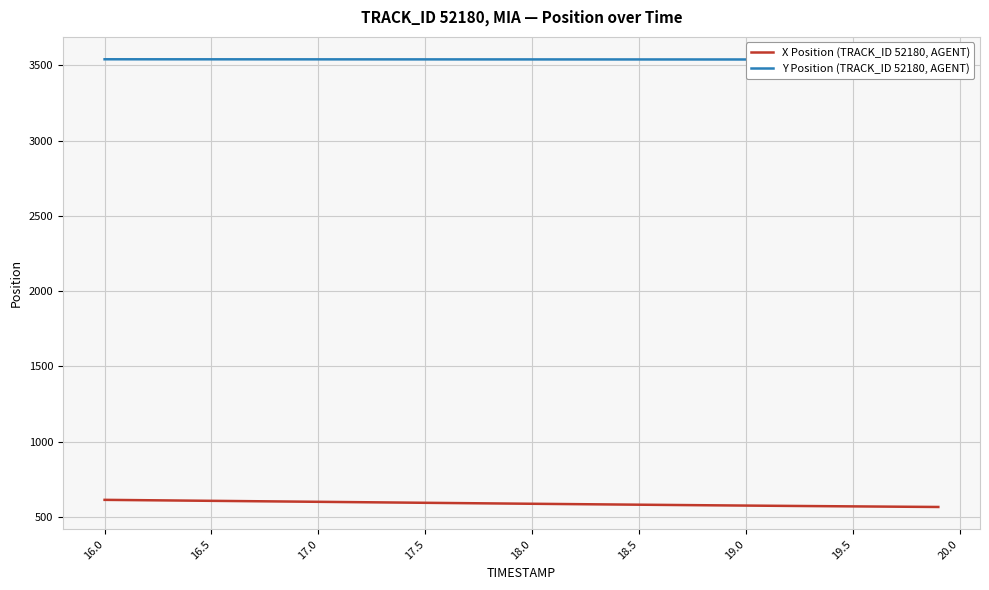

Which series has the largest total across all categories?

Y Position (TRACK_ID 52180, AGENT)